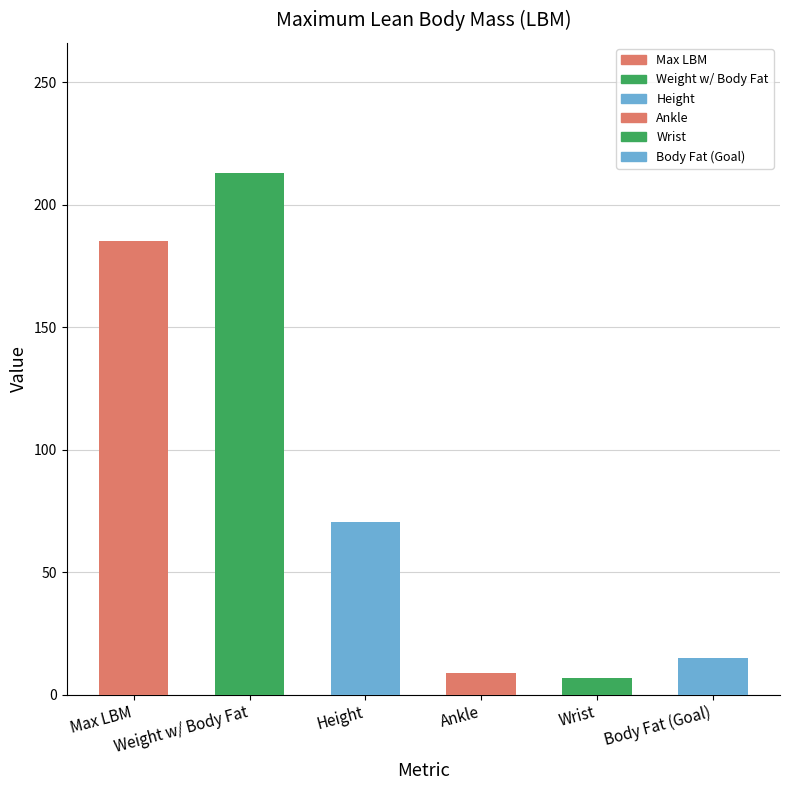

The chart shows a value of 95.8 at Max LBM. True or false?

False